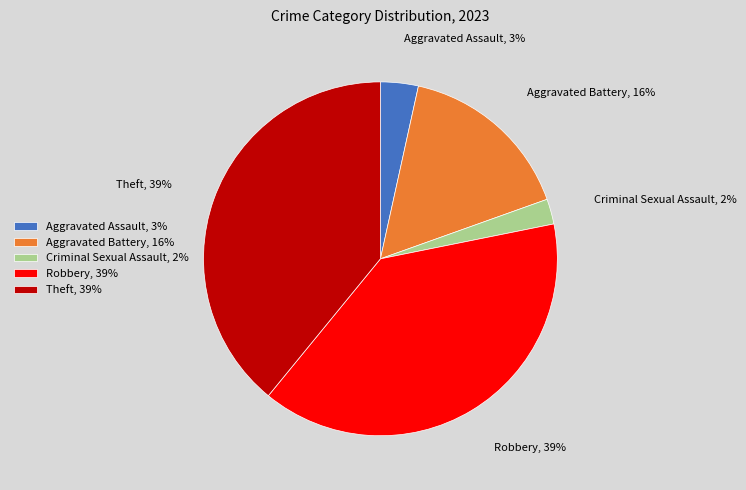

What is the ratio of the value at Aggravated Assault to the value at Aggravated Battery?

0.2